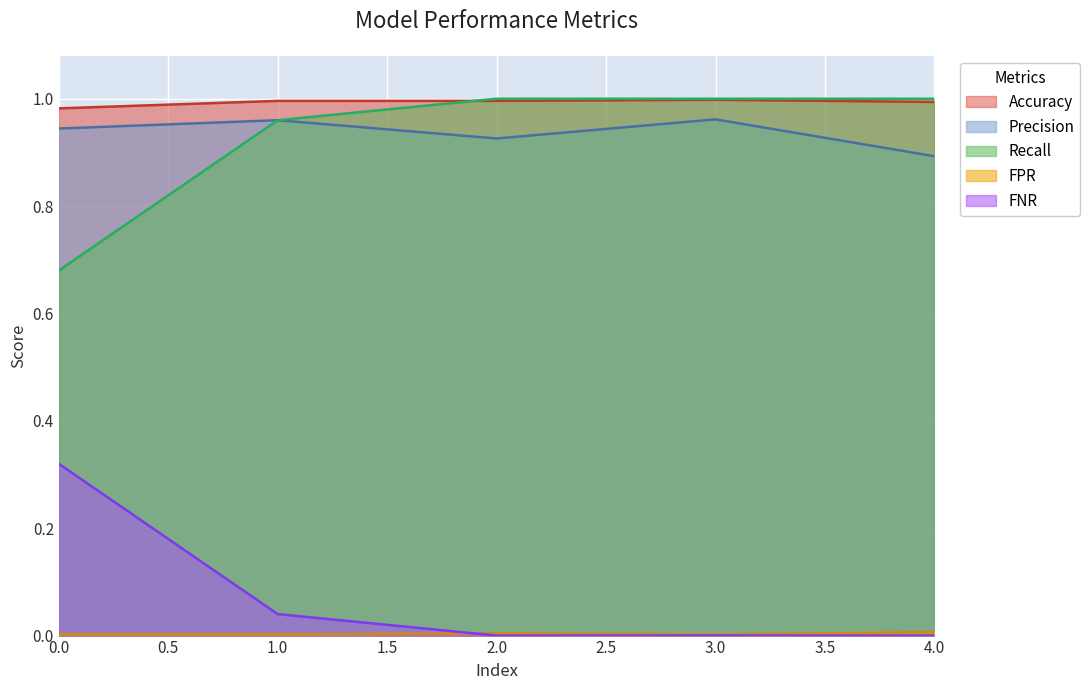

What is the approximate value of Recall at 2.0?

1.0